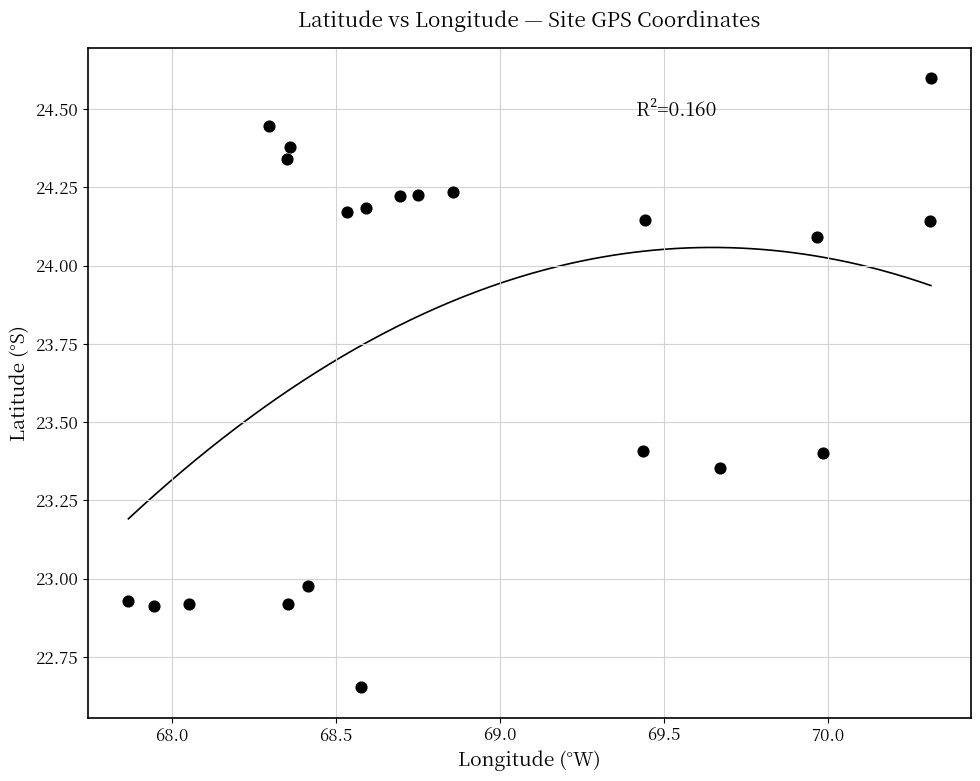

What is the range of X values (max minus min)?

2.4